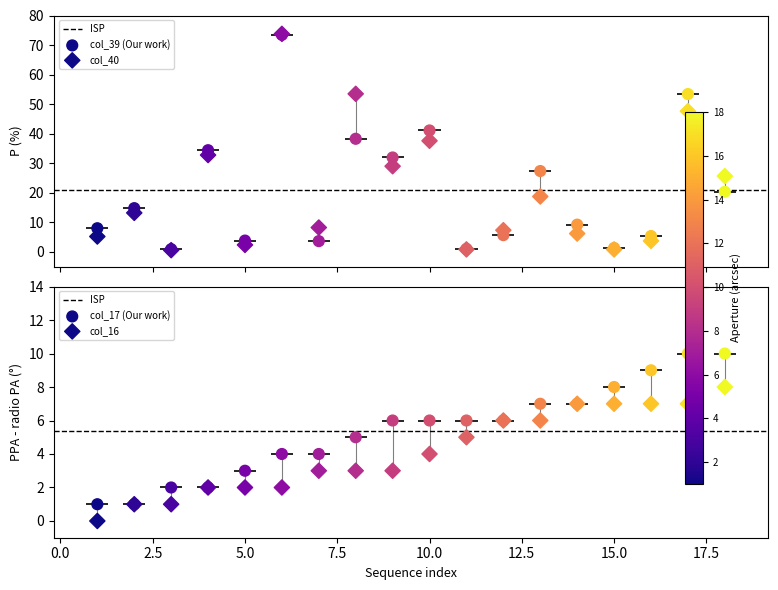

Which series has the largest Y range (max minus min)?

col_40